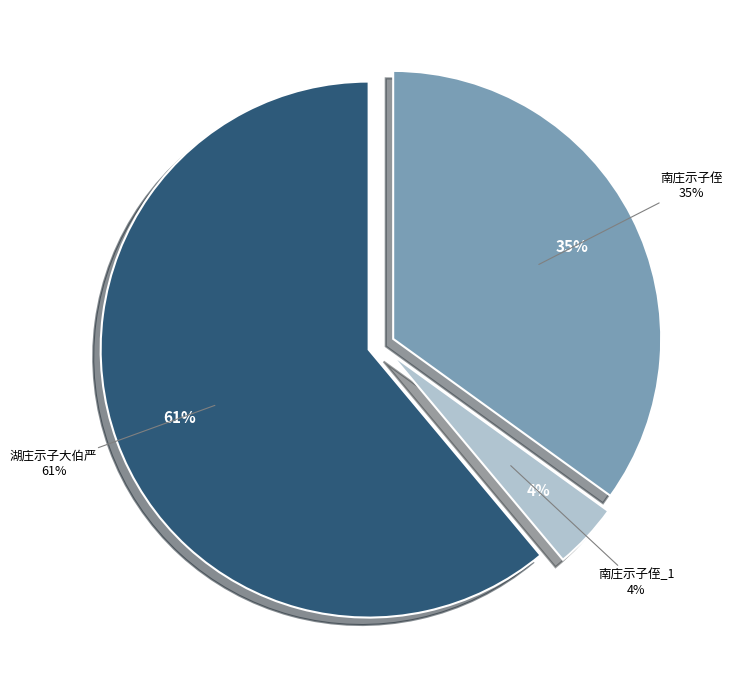

Is the sum of 湖庄示子大伯严 and 南庄示子侄 greater than half?

Yes